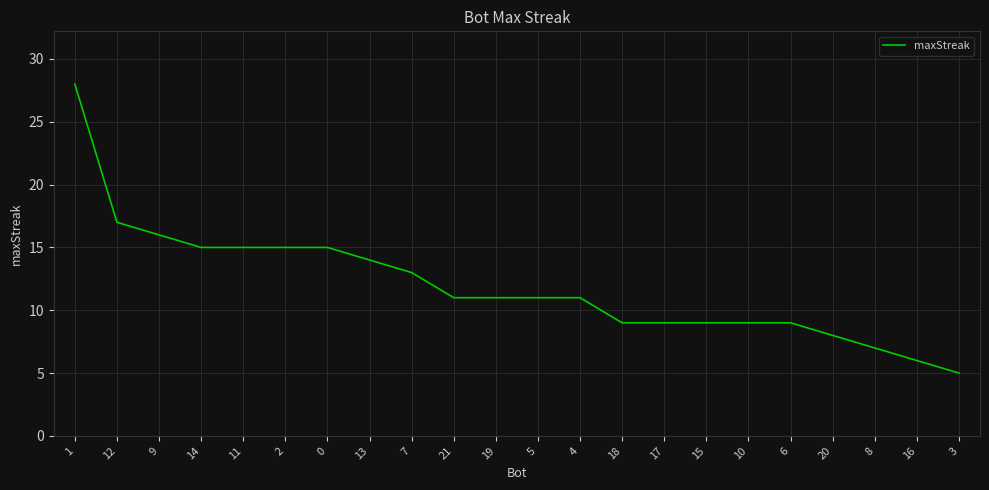

How many categories are shown in the chart?

22